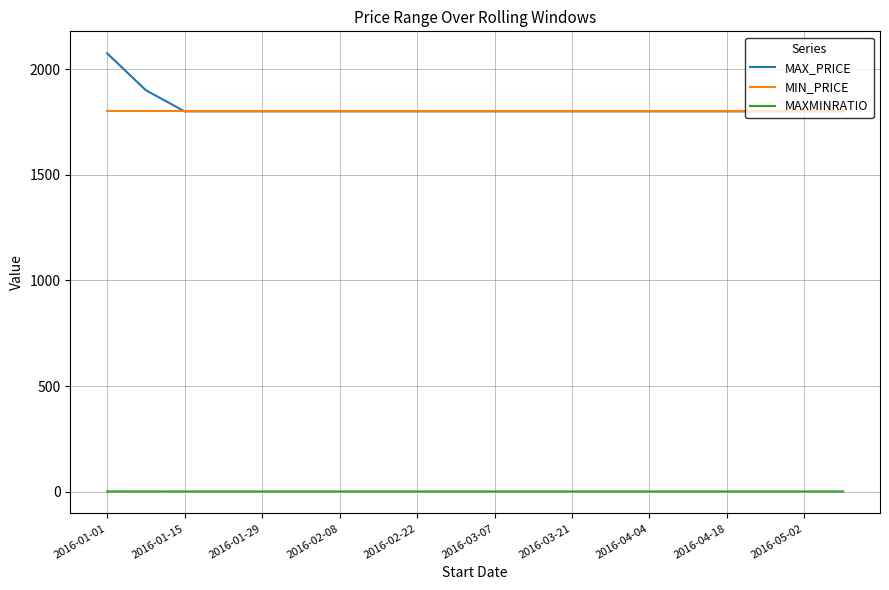

True or false: MAX_PRICE and MAXMINRATIO cross at least once.

False